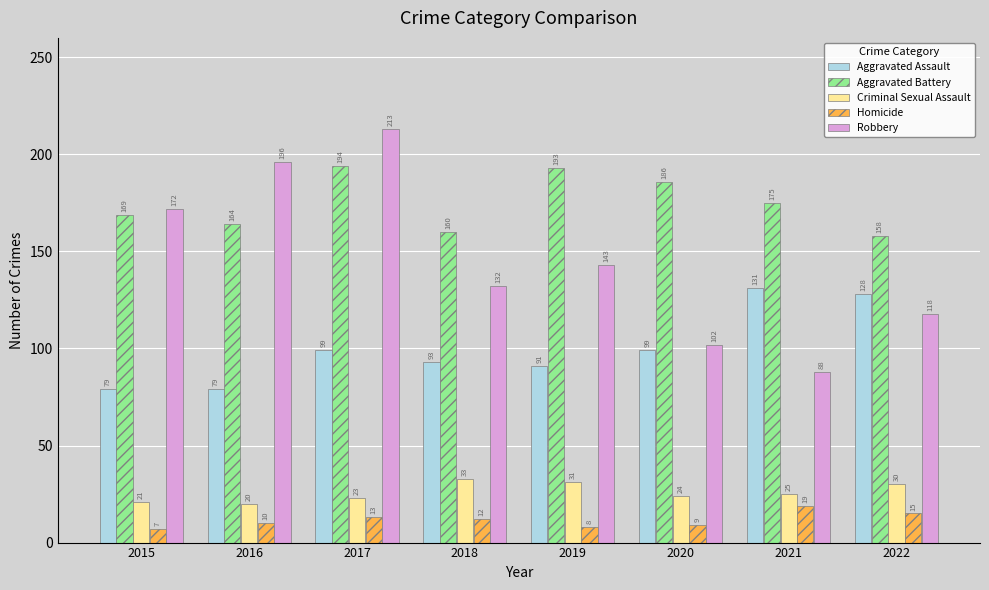

Between 2018 and 2020, which series saw the biggest shift?

Robbery